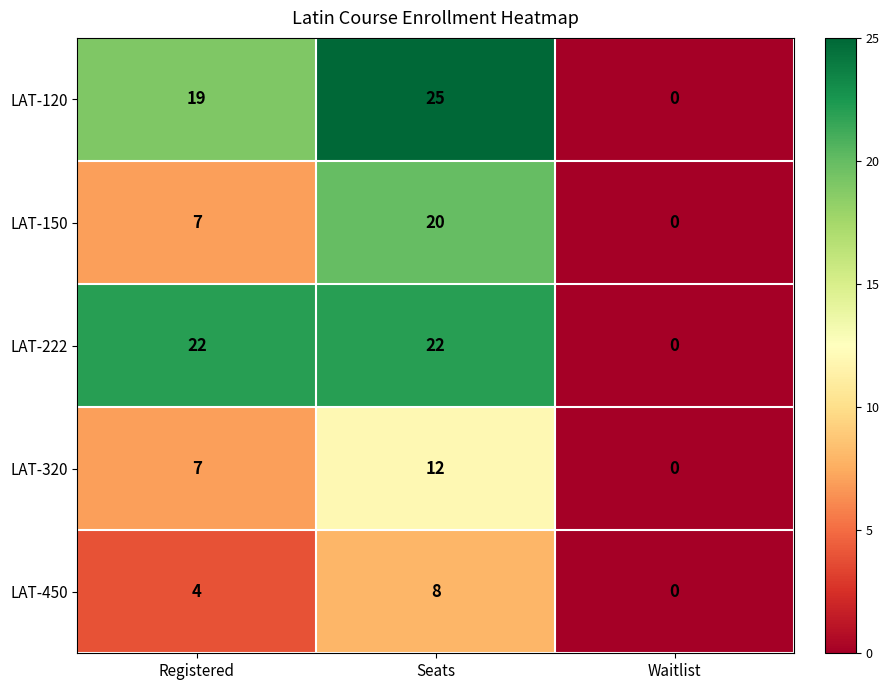

What is the total value across all series at Registered?

59